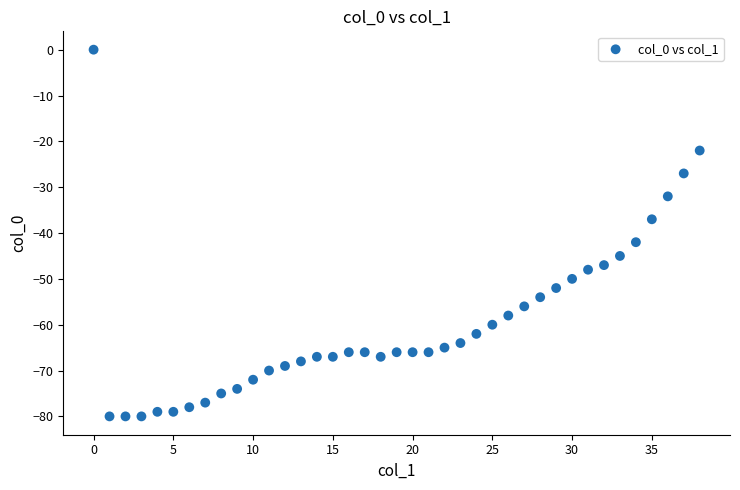

What Y value in the scatter plot is closest to -40?

-42